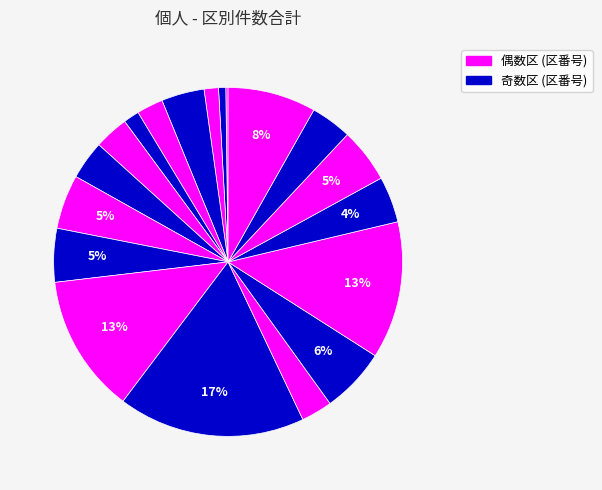

What is the smallest slice in the pie chart?

千代田区